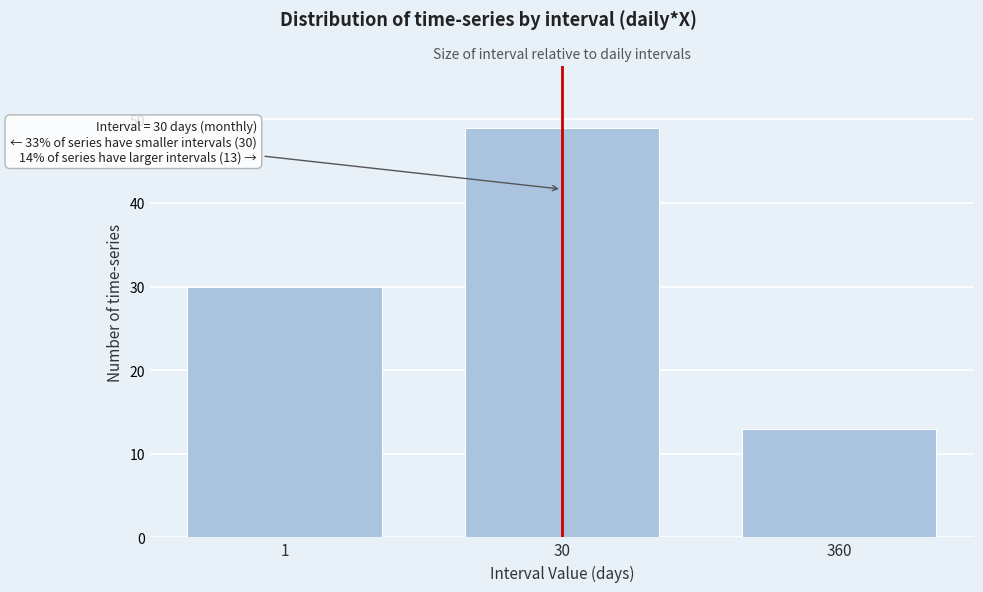

Reading left to right, extract all data points from this chart.

1=30	30=49	360=13